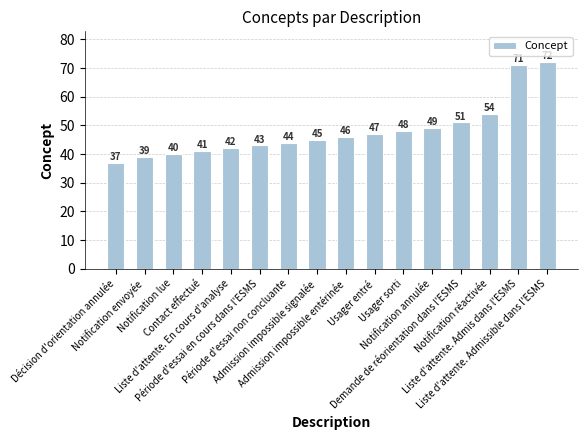

What is the difference between the second highest and minimum values?

34